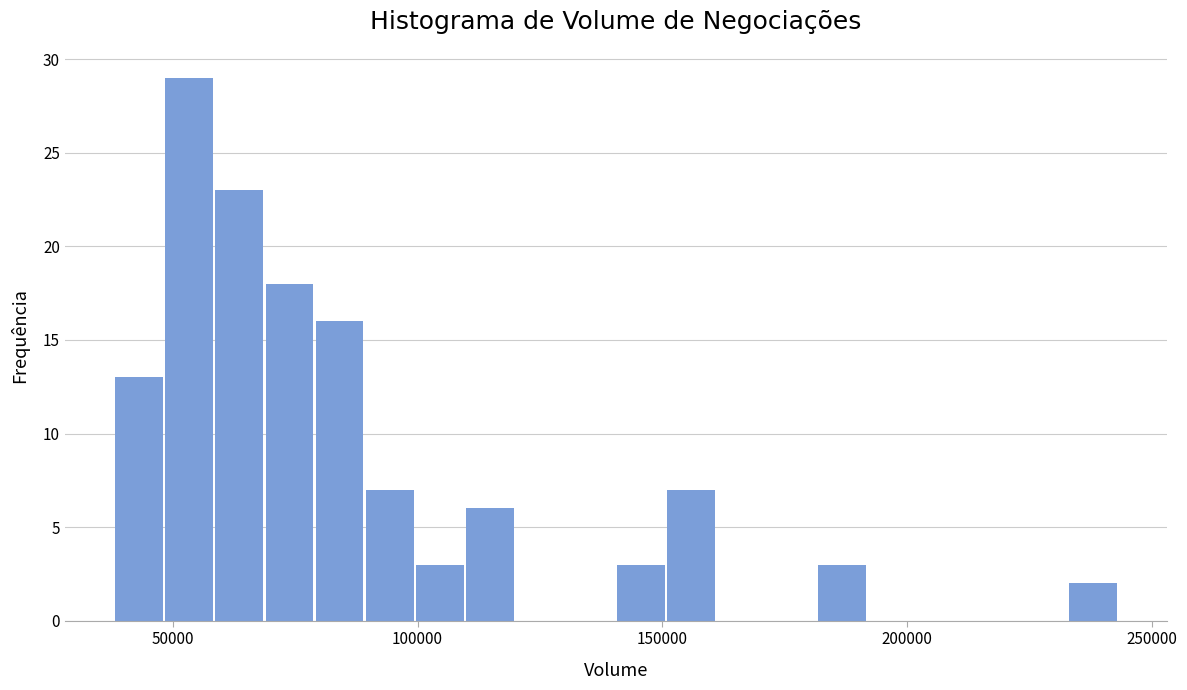

Read against the x-axis, roughly where is the centre of the tallest bar?

55000